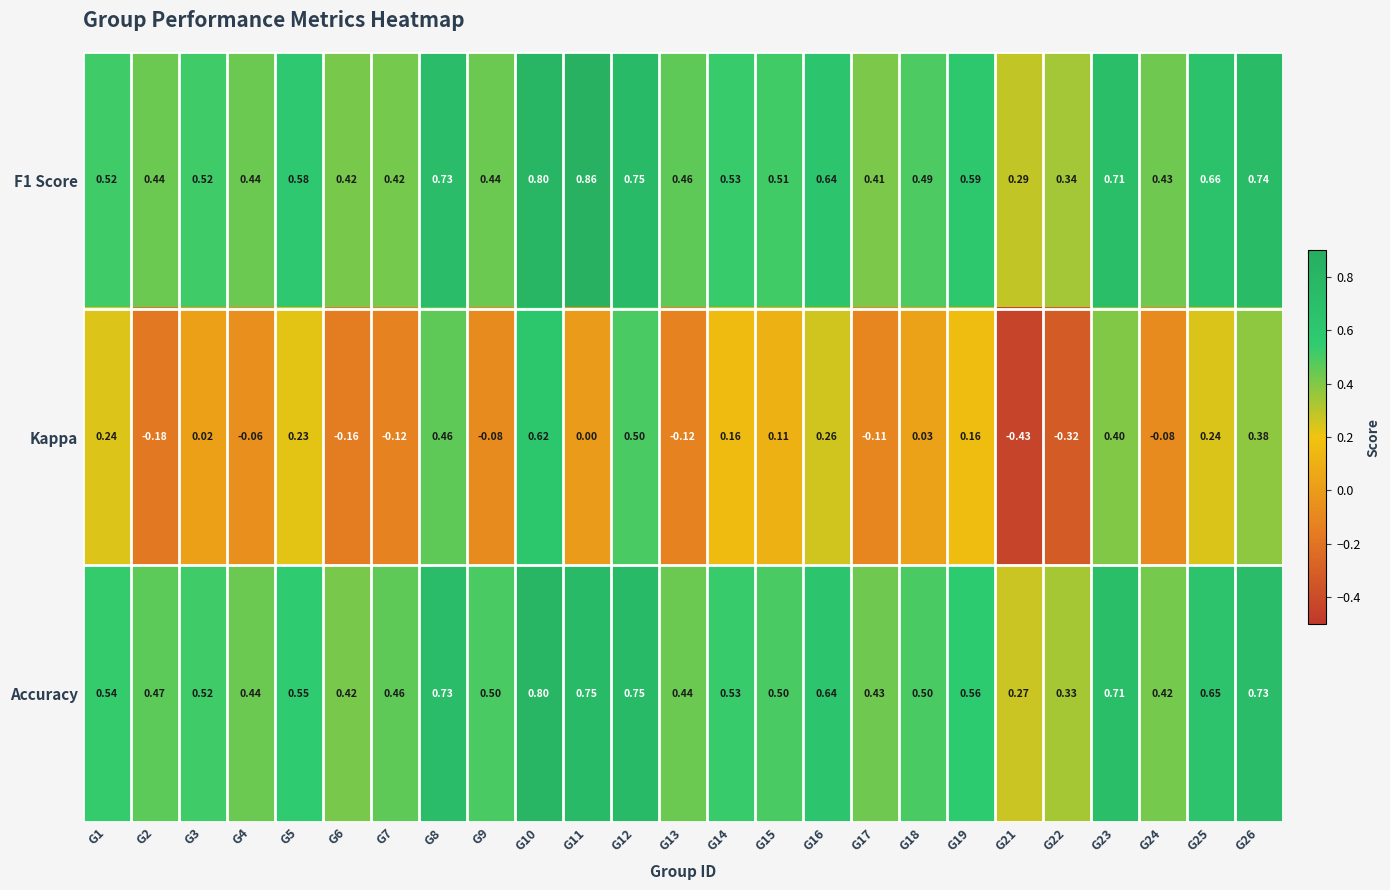

Which series has the widest spread of values?

Kappa